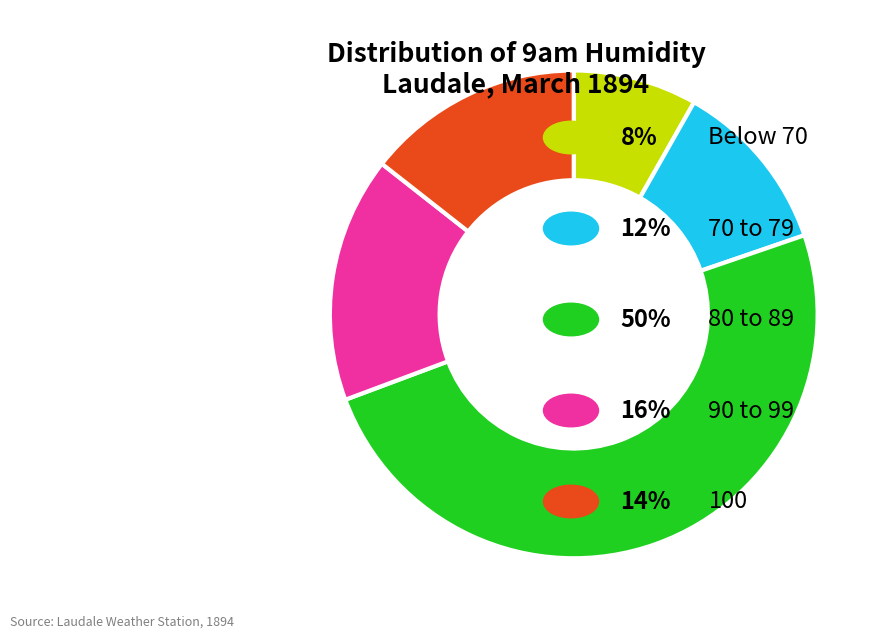

Does any single category account for the majority?

No